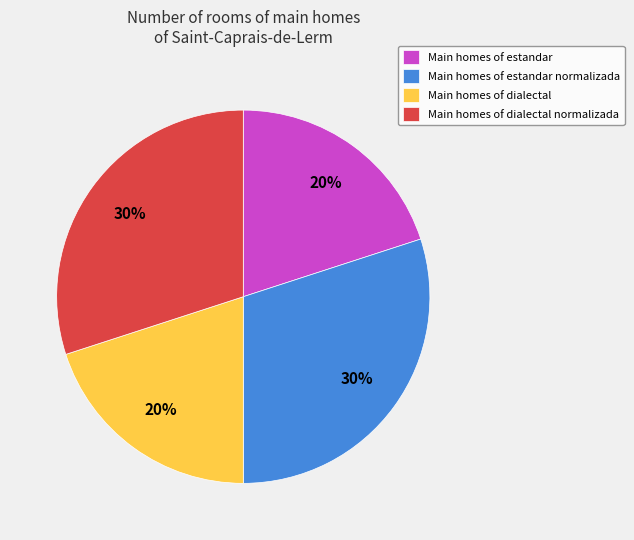

Is the sum of Main homes of estandar and Main homes of dialectal greater than half?

No